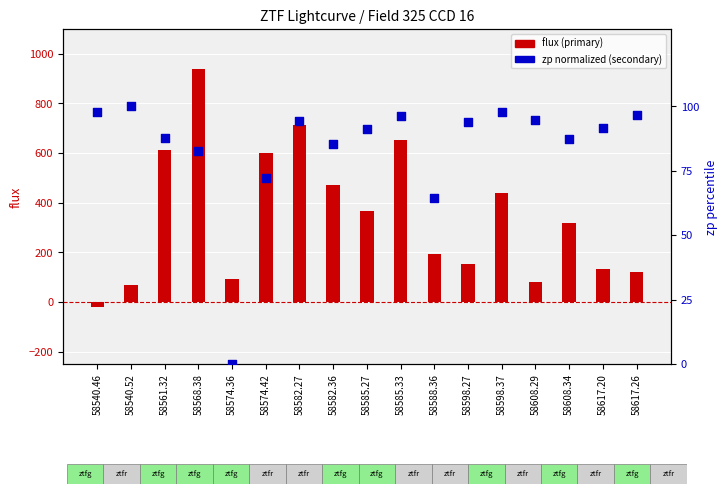

Is the value of flux at 58585.27 greater than the value of zp (normalized) at 58582.36?

Yes